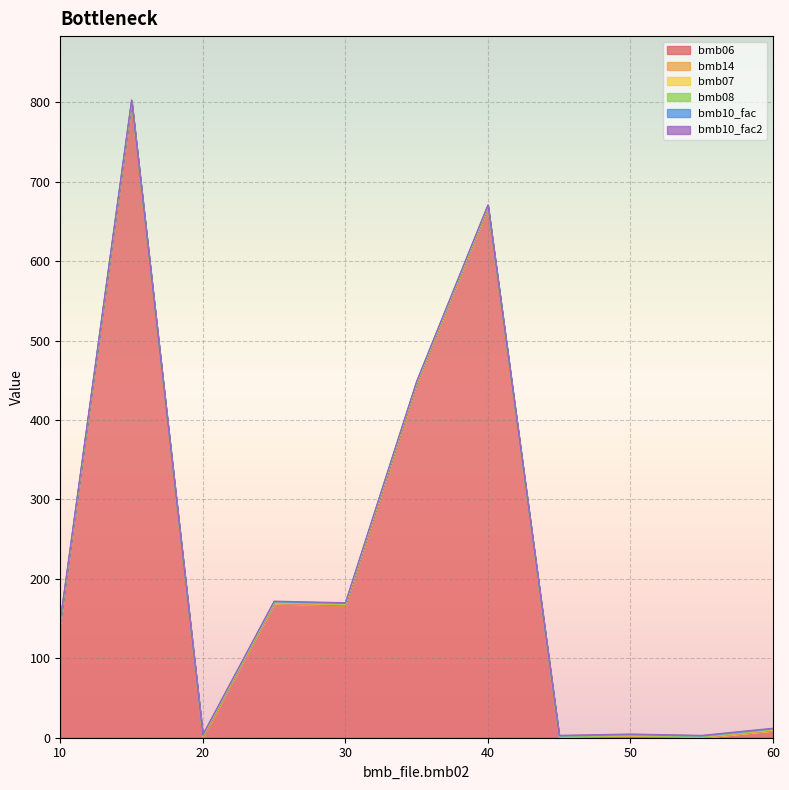

True or false: bmb07 and bmb14 cross at least once.

False